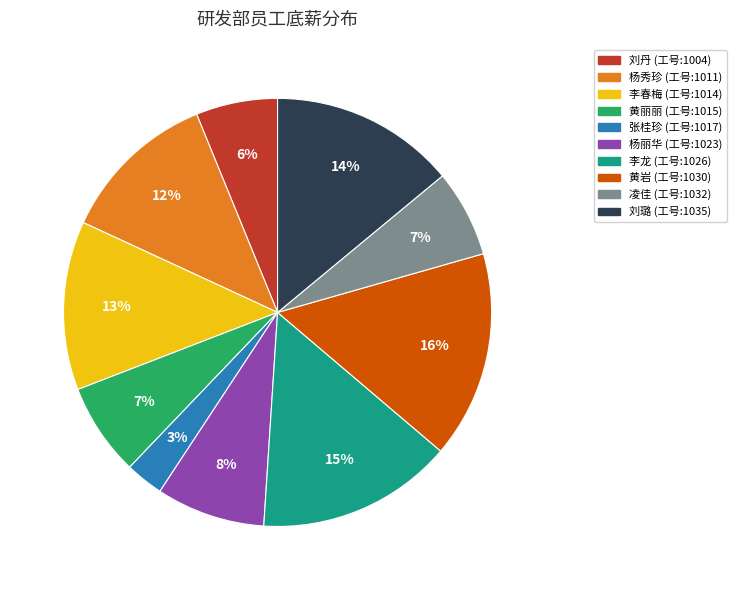

Is there a majority slice in this chart?

No